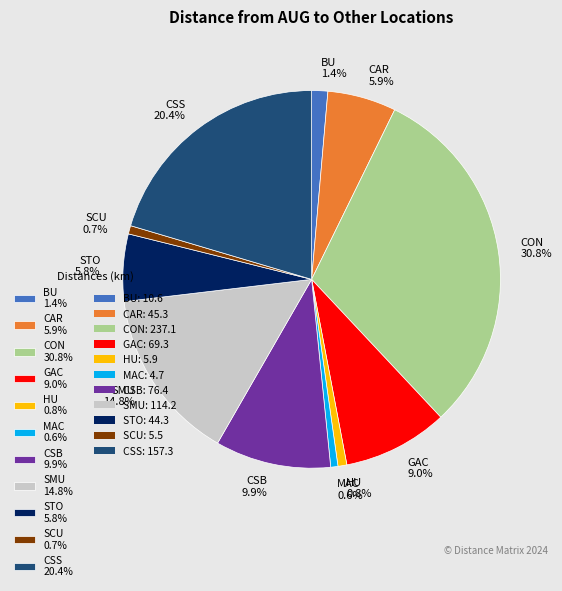

What portion of the pie excludes HU?

99.2%